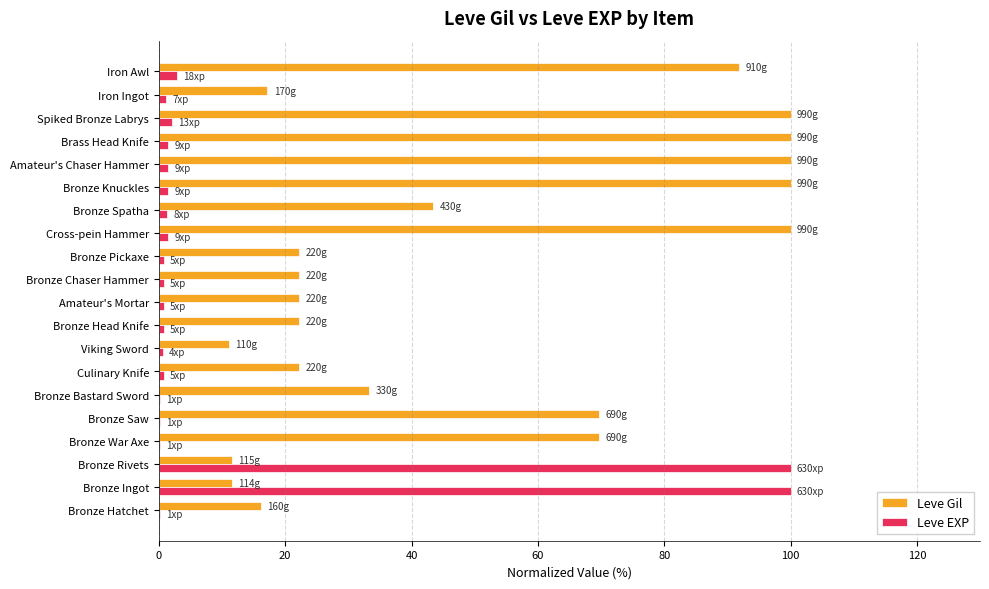

How many series are shown in this chart?

2